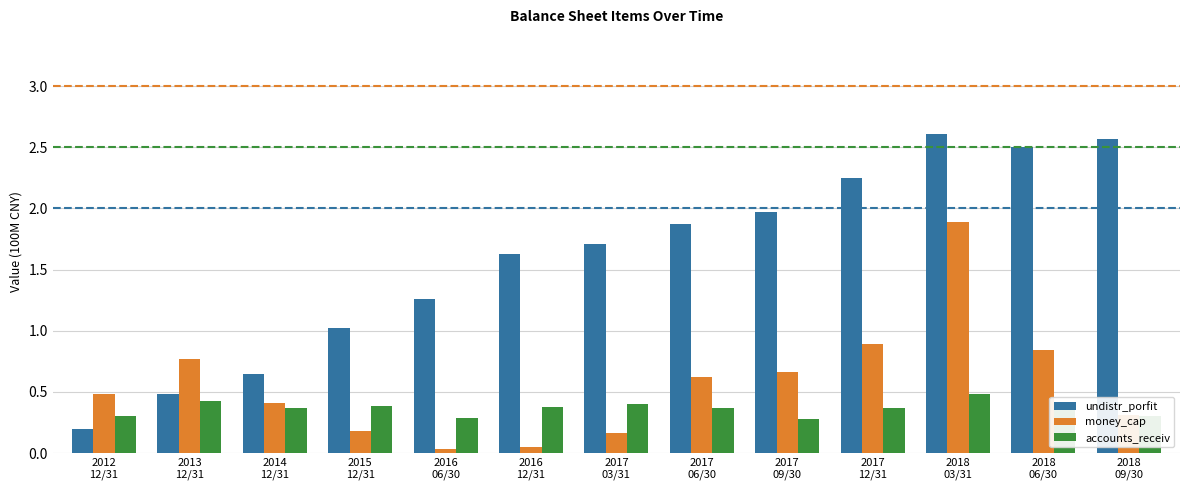

What is the maximum value for money_cap?

1.9